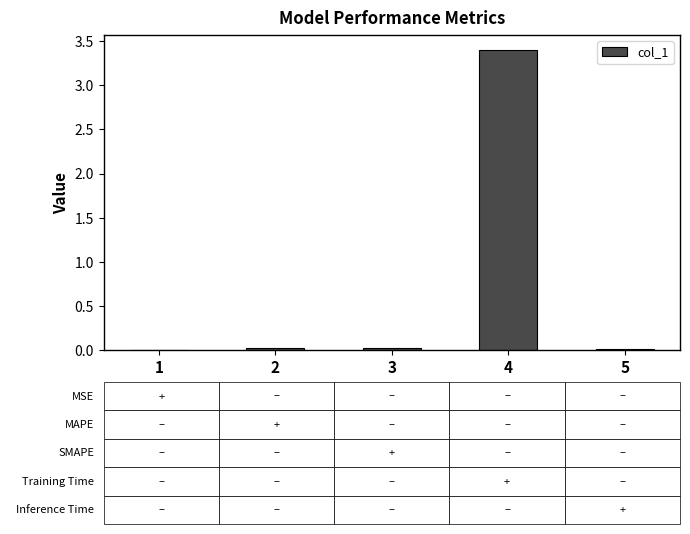

Are the bars horizontal?

No